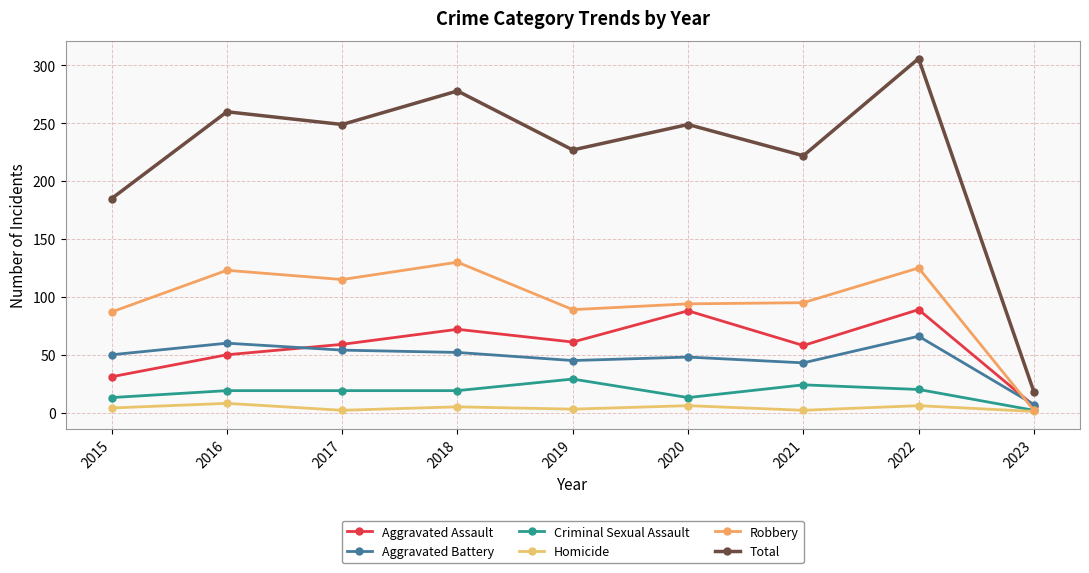

Is this an area chart (filled region under the line)?

No